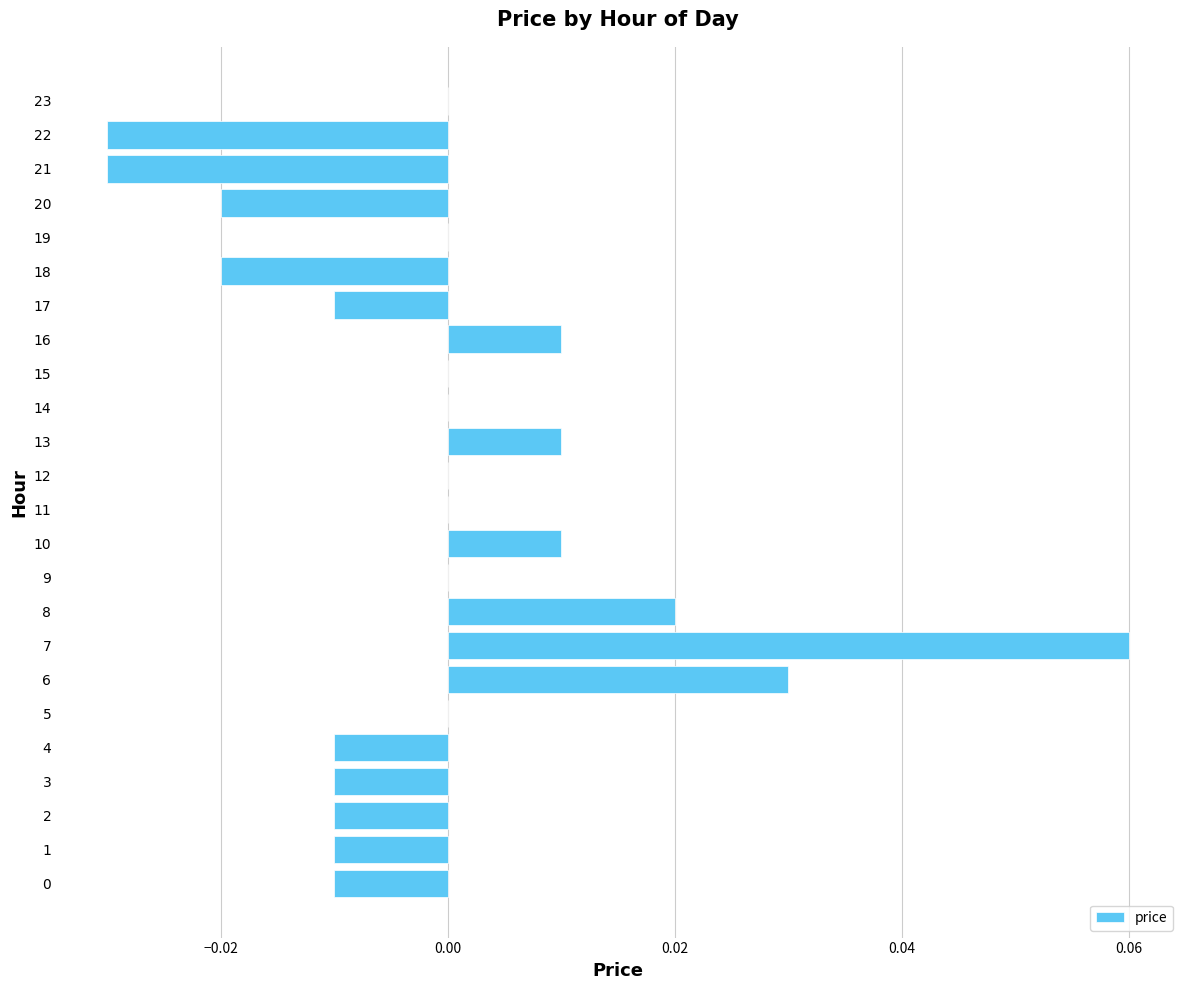

Which has a higher value, 21 or 19?

19